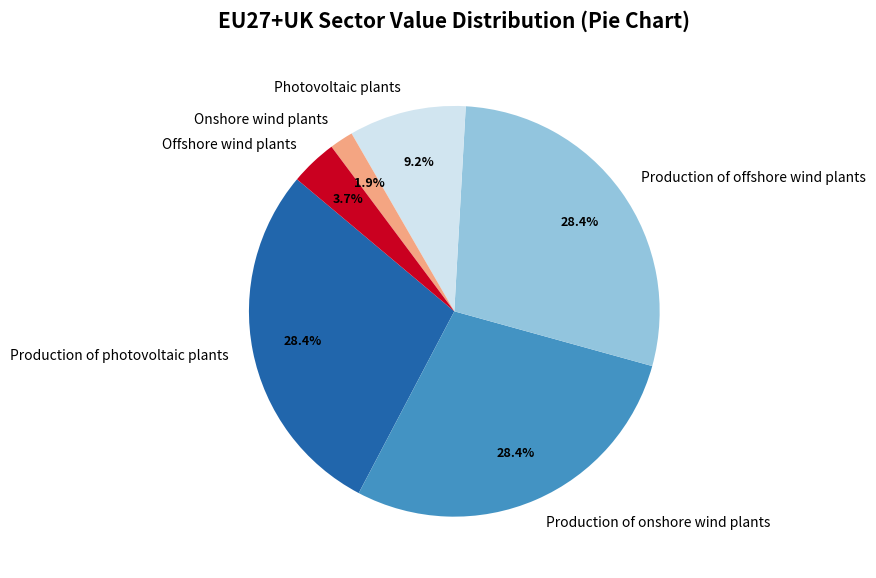

To the nearest percent, what portion does Offshore wind plants represent?

4%